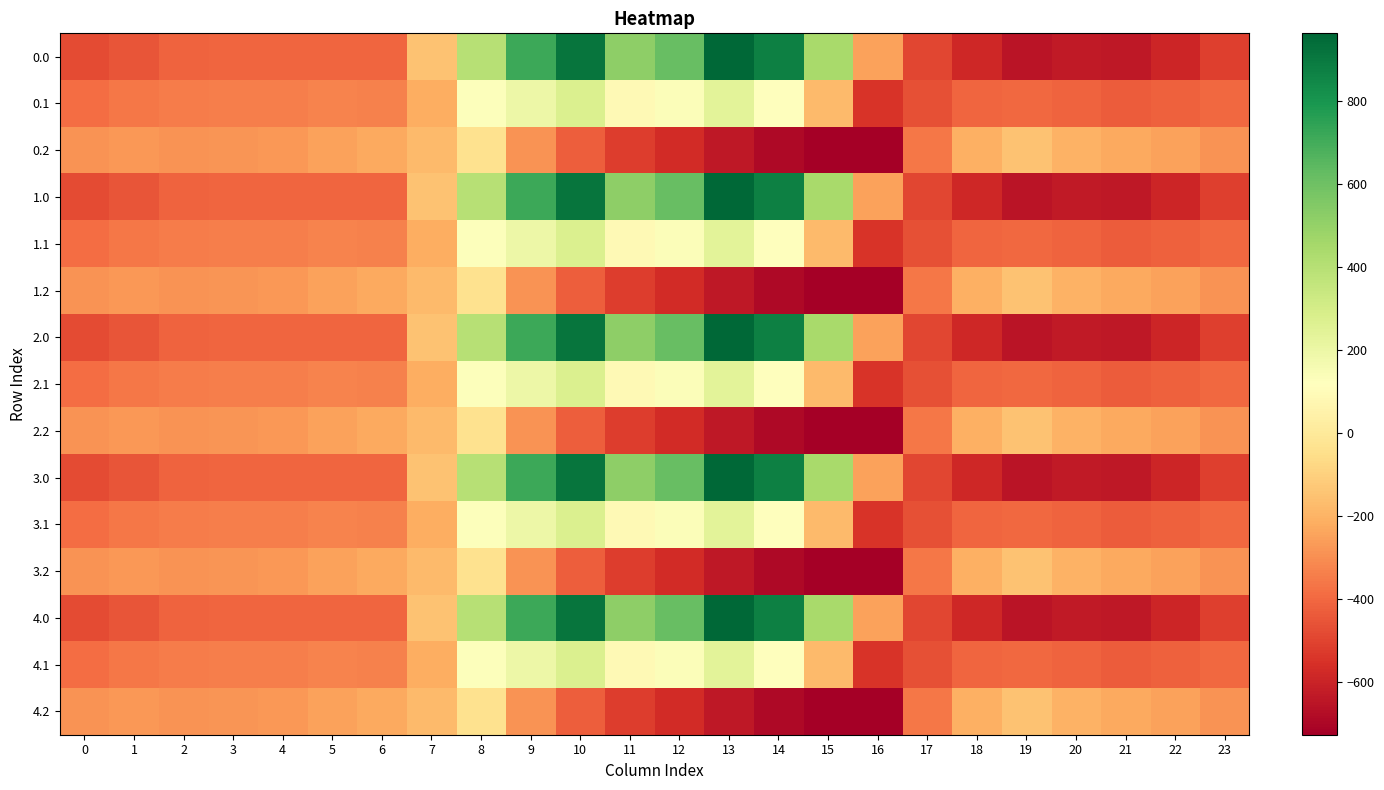

Between 16 and 4, which is larger?

16